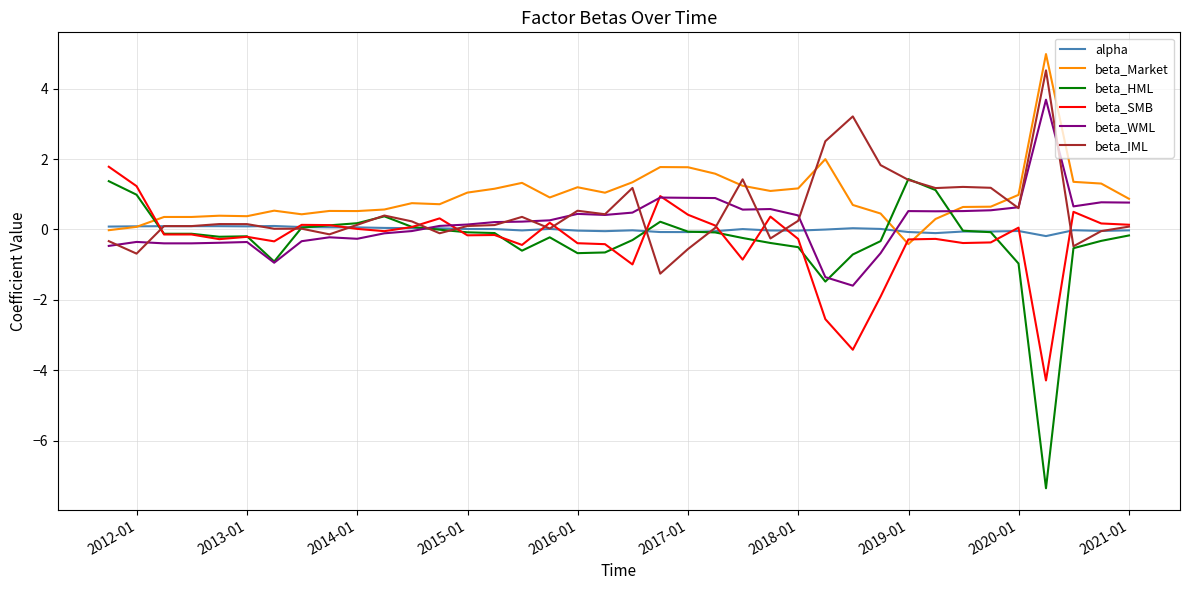

Which series has the largest range (max minus min)?

beta_HML